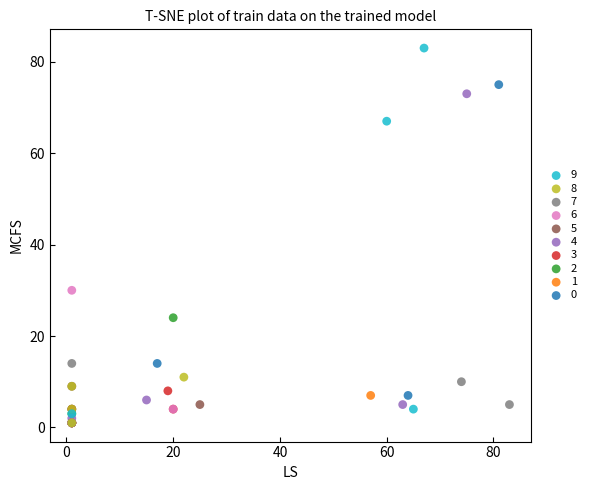

Which series has the widest spread of Y values?

9